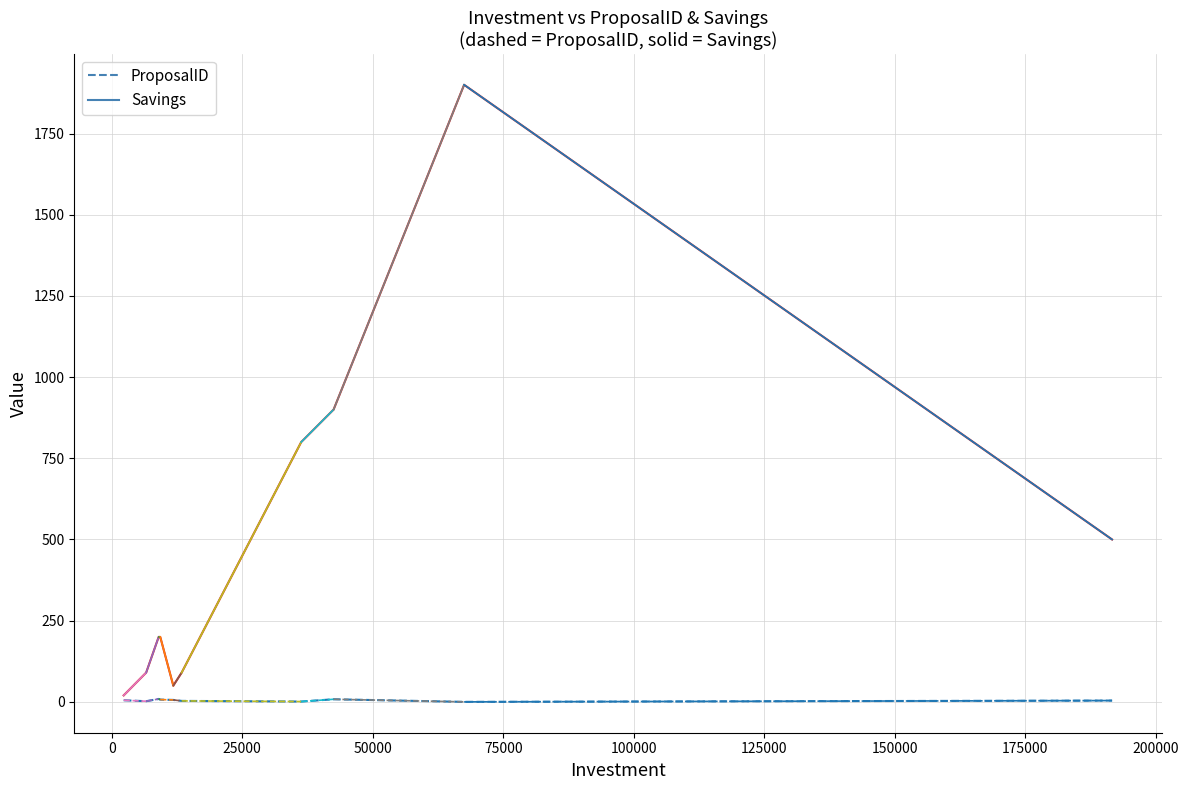

Reading left to right, what are all the values shown in this chart?

ProposalID: 5	2	9	7	6	3	1	8	0	4
Savings: 20	90	200	200	50	90	800	900	1900	500